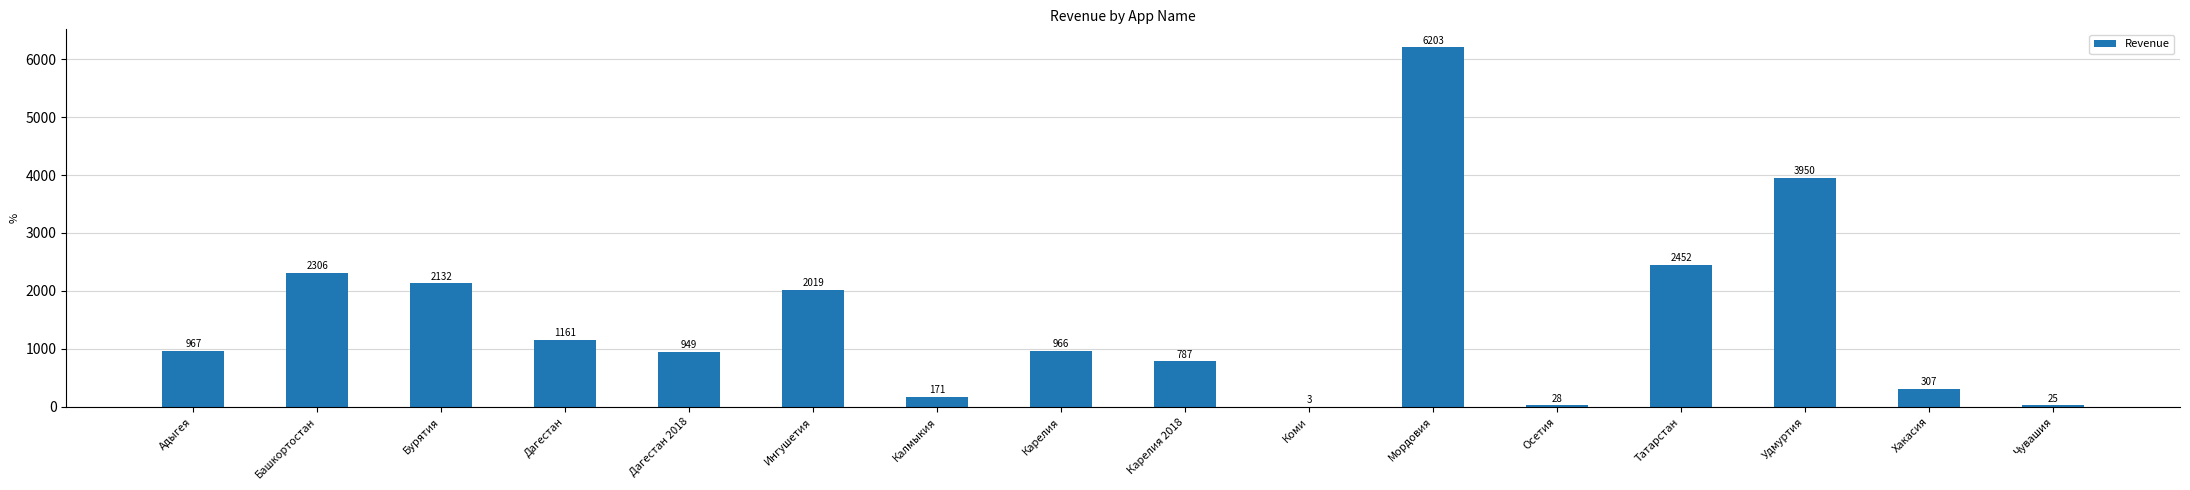

What is the greatest value displayed?

6203.3